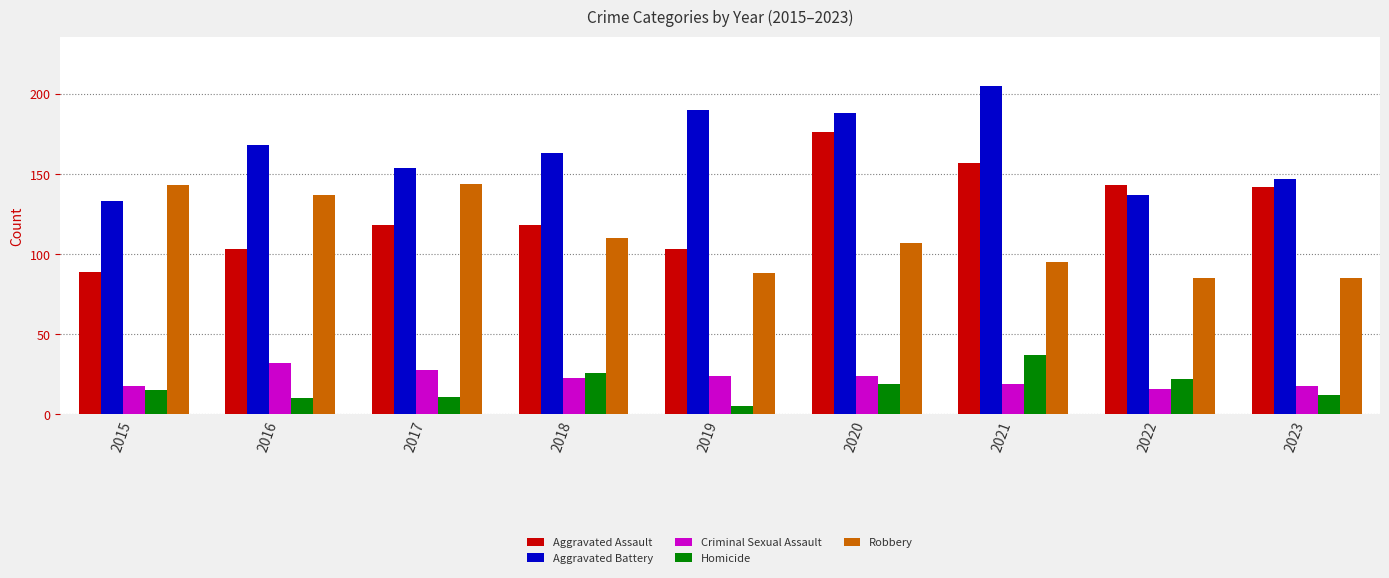

What is the sum of the Aggravated Battery values at 2023 and 2015?

280